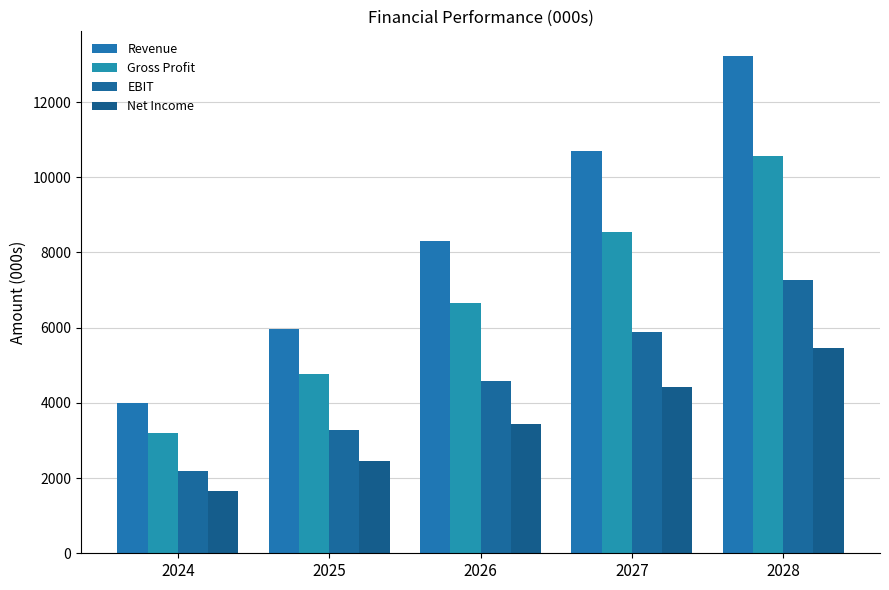

What is the sum of the Revenue values at 2028 and 2027?

23914.2